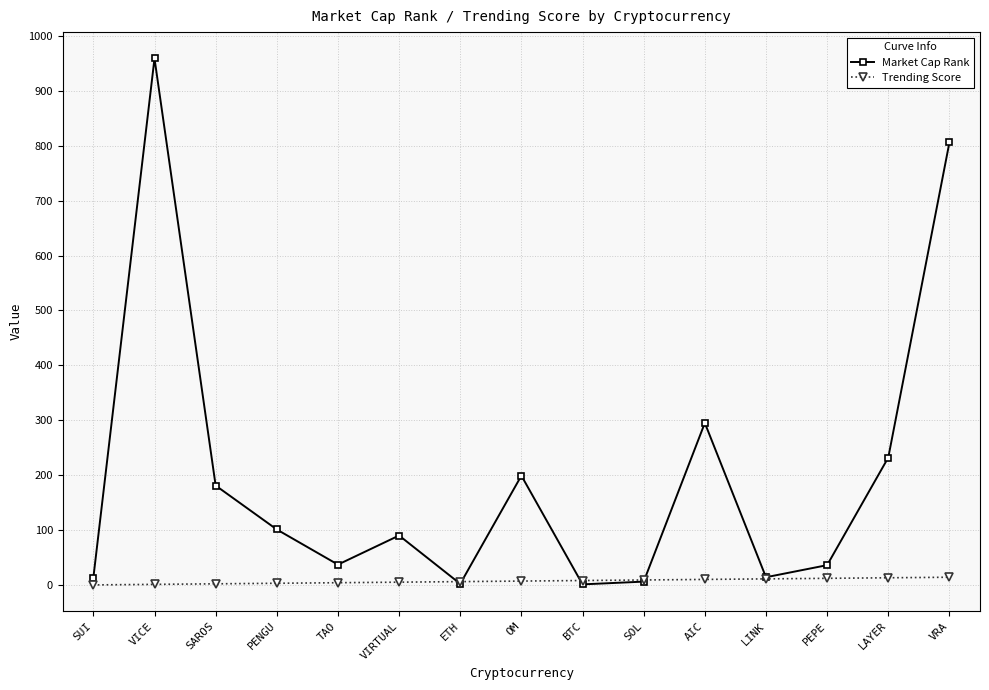

What is the label of the 9th point from the right?

ETH